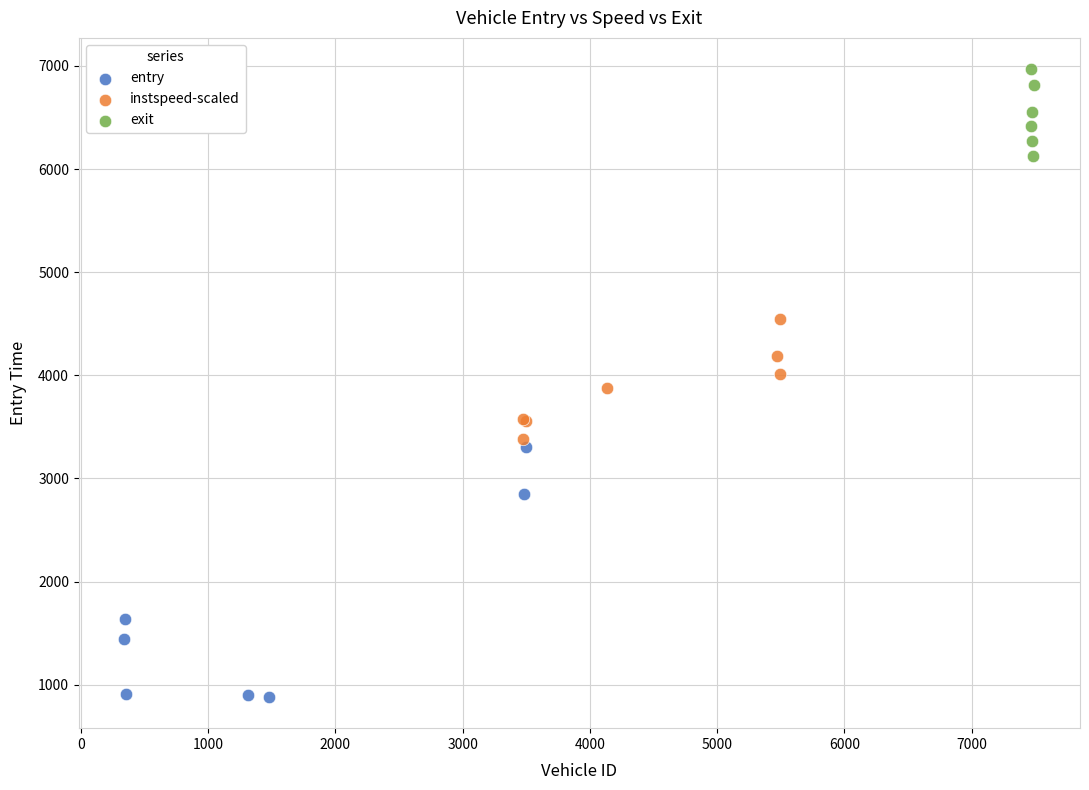

Which series contains the lowest Y value?

entry